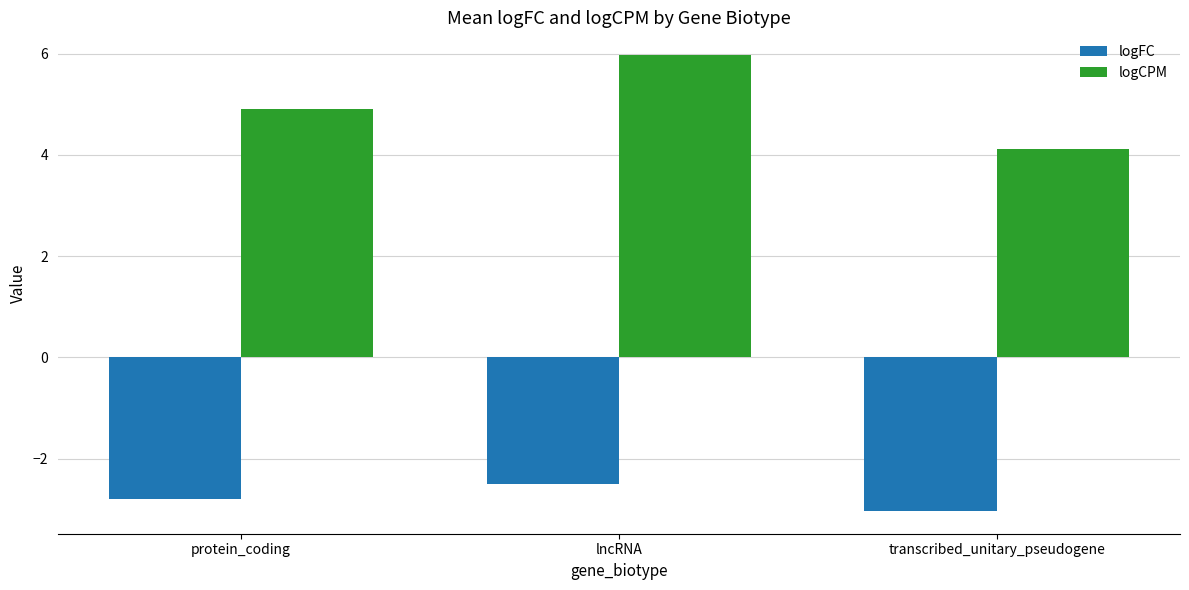

What is the difference between the maximum and minimum values in the logCPM series?

1.9